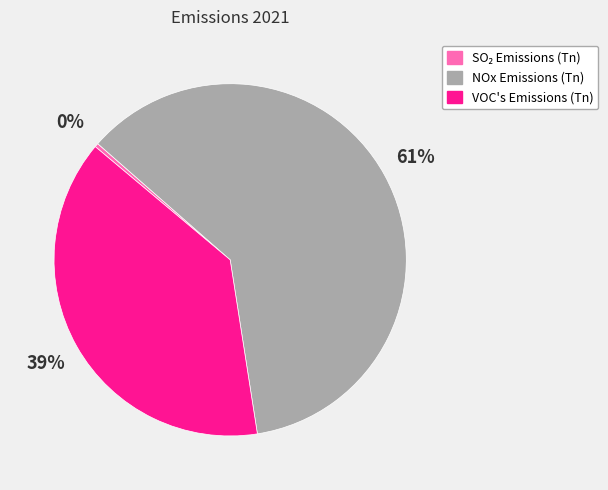

To the nearest percent, what percentage of the pie is VOC's Emissions (Tn)?

39%